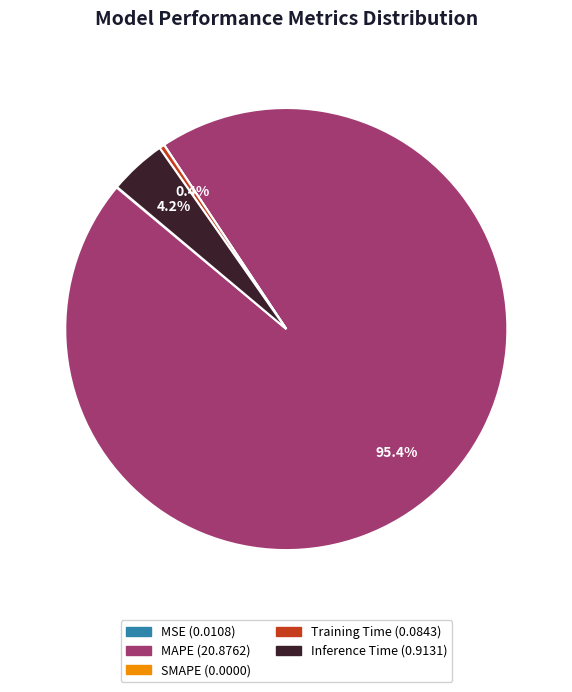

Do Training Time and Inference Time together represent more than half of the pie?

No